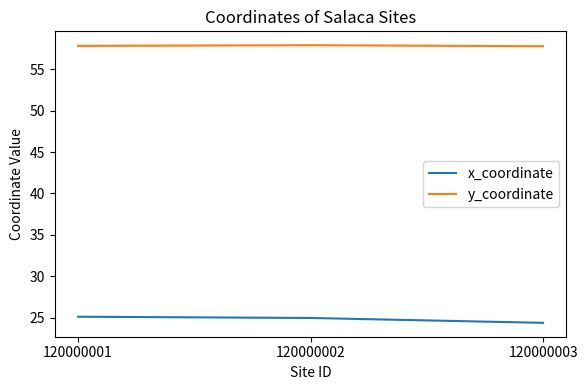

What is the sum of the y_coordinate values at 120000002 and 120000001?

115.7